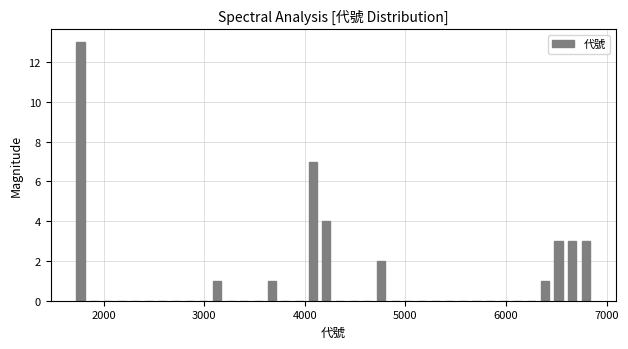

Read against the x-axis, roughly where is the centre of the tallest bar?

1800